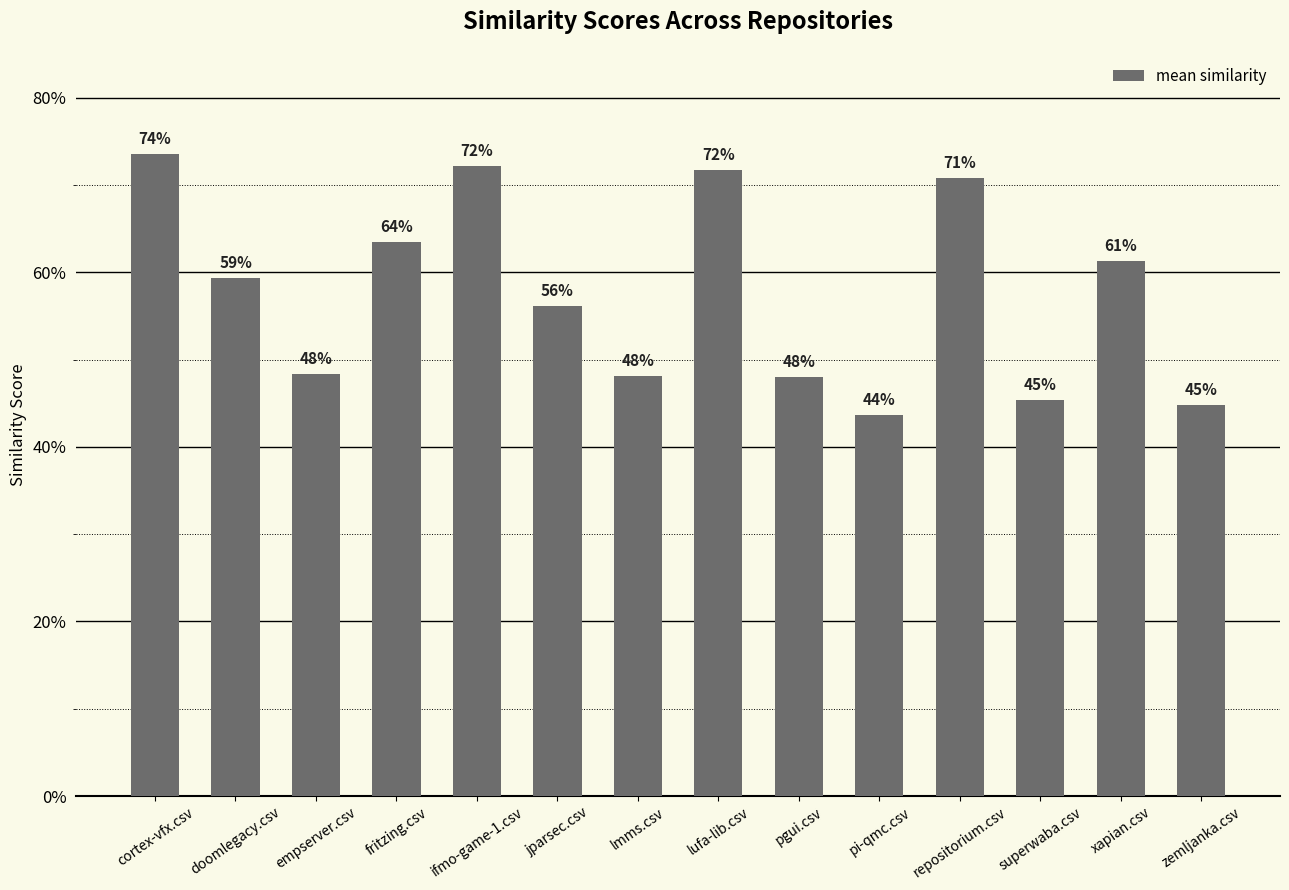

Are the bars horizontal?

No